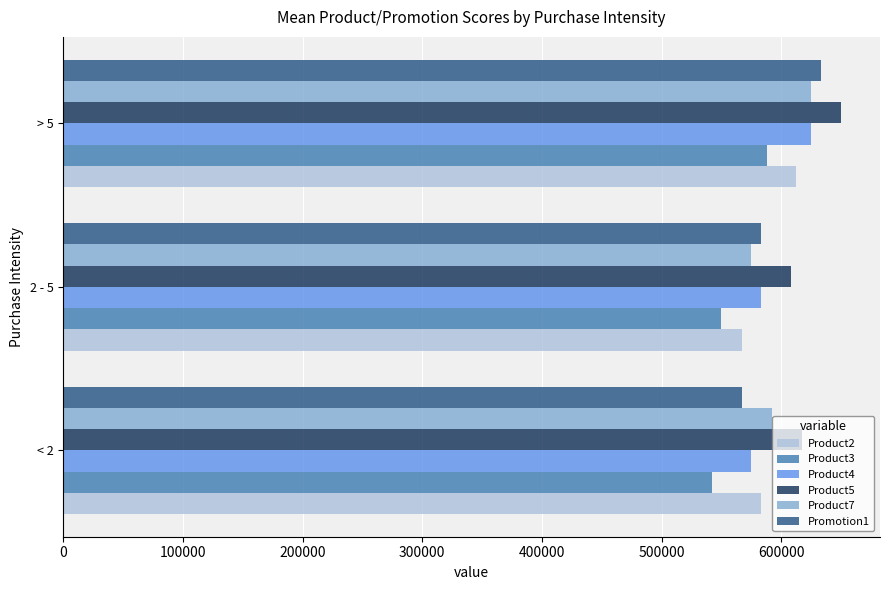

At which label does Product7 reach its peak?

> 5